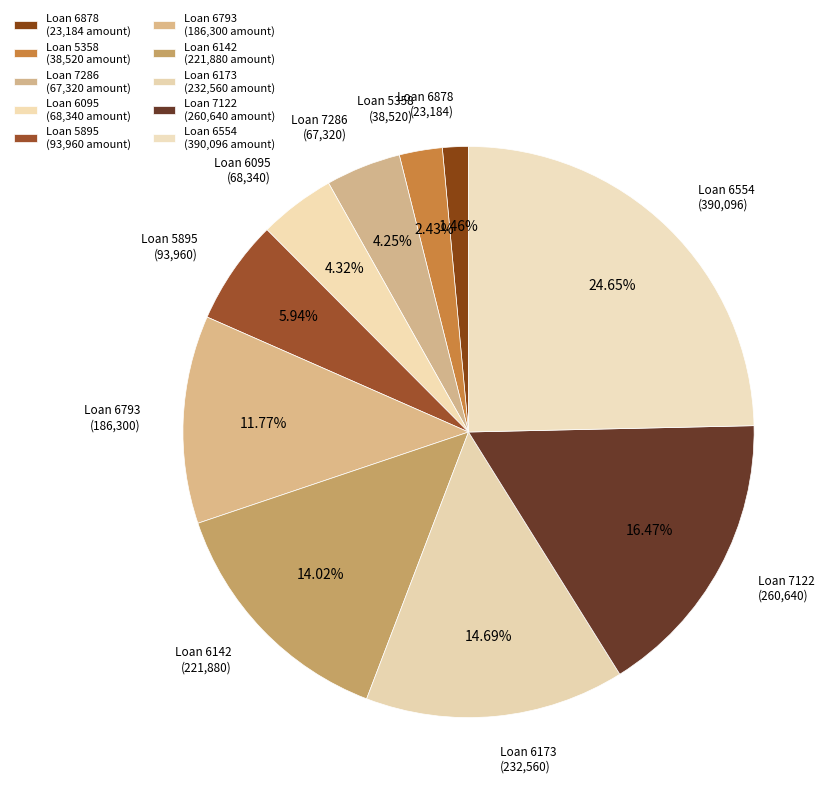

Between Loan 6142 (221,880) and Loan 6173 (232,560), which is larger?

Loan 6173 (232,560)